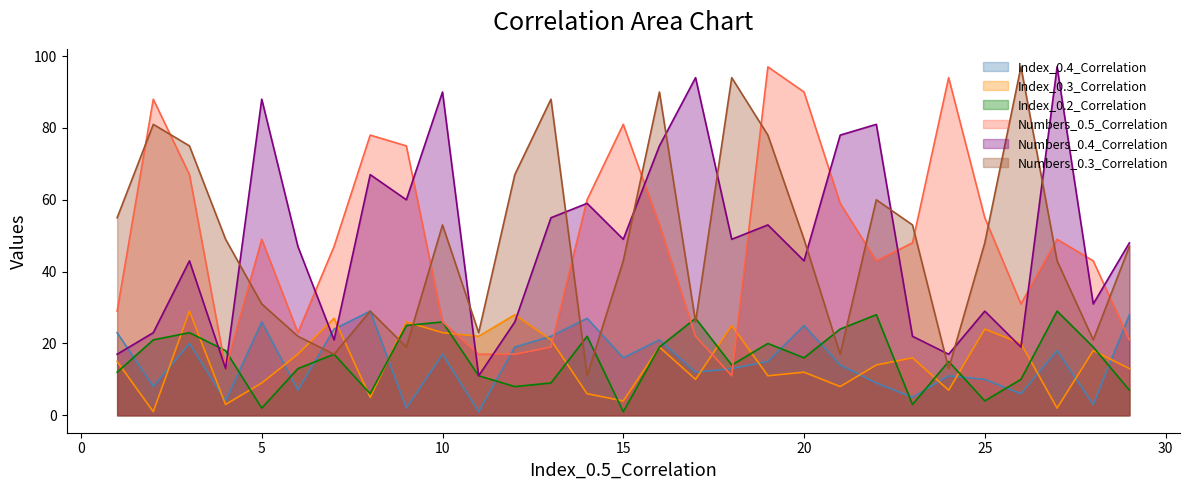

Count the number of categories in the chart.

29